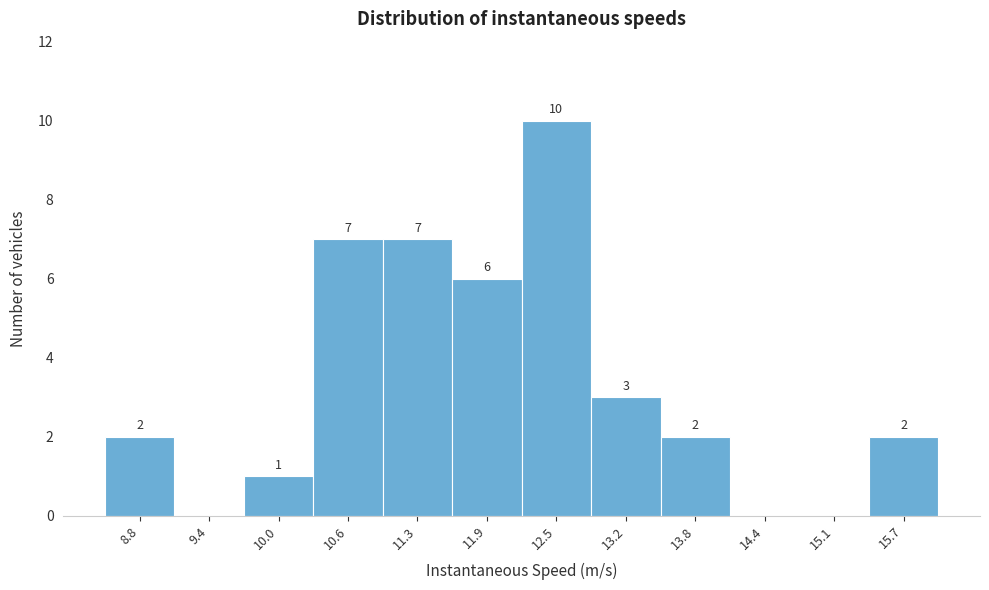

Reading left to right, list all the values displayed in this chart.

8.8=2	9.4=0	10.0=1	10.6=7	11.3=7	11.9=6	12.5=10	13.2=3	13.8=2	14.4=0	15.1=0	15.7=2